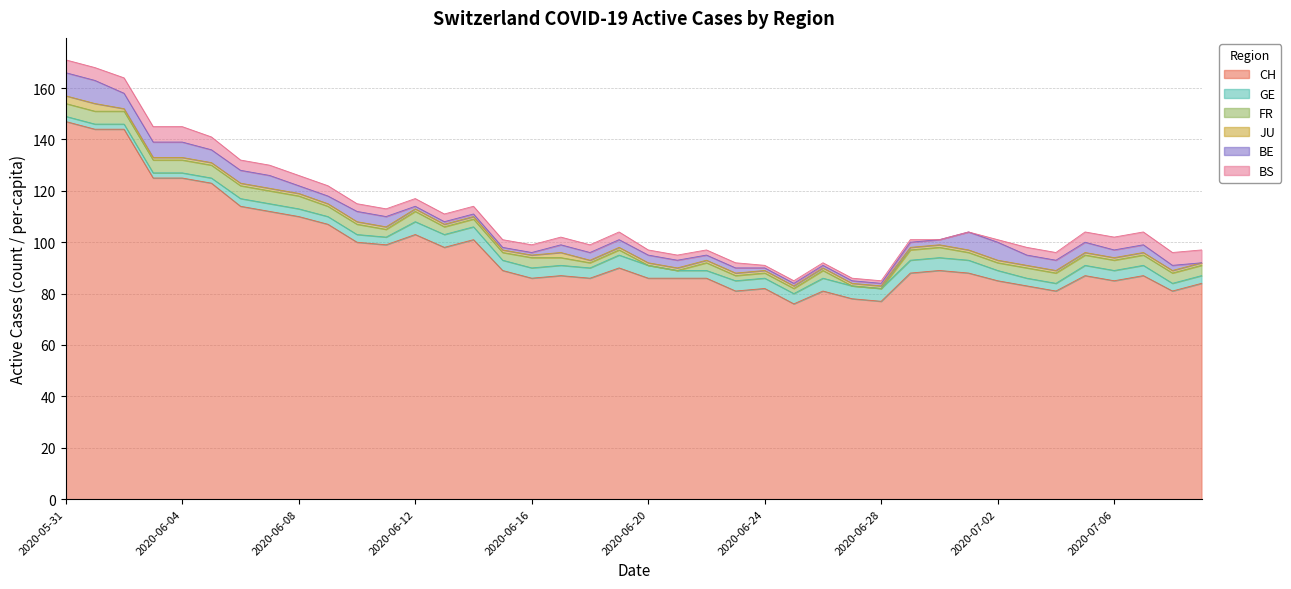

What is the difference between the highest and lowest values at 2020-06-24?

81